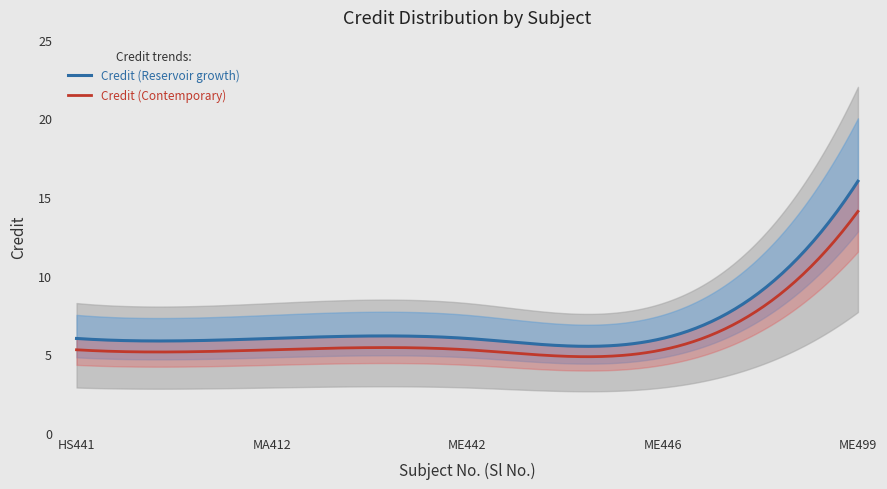

What is the smallest value displayed?

6